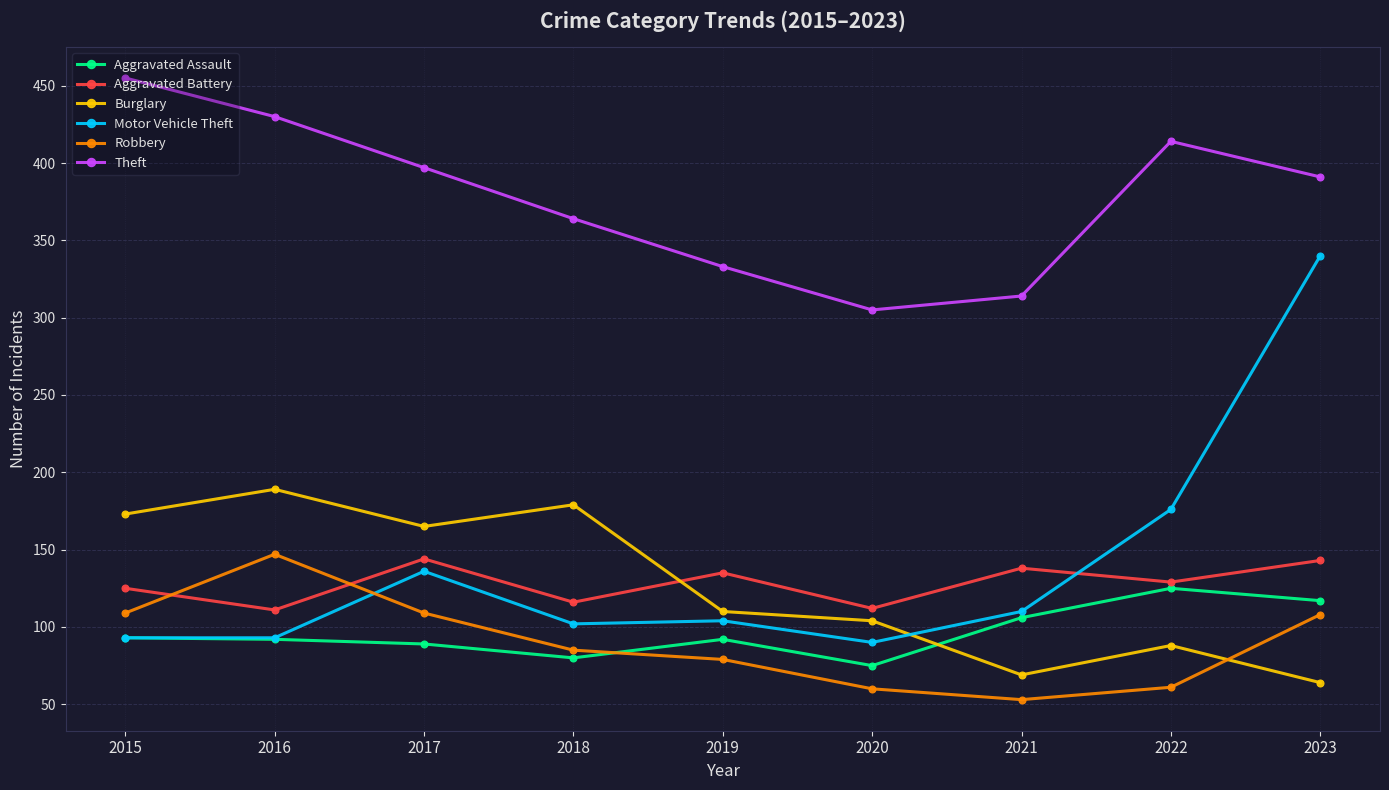

What is the difference between the maximum and second lowest values in the Aggravated Assault series?

45